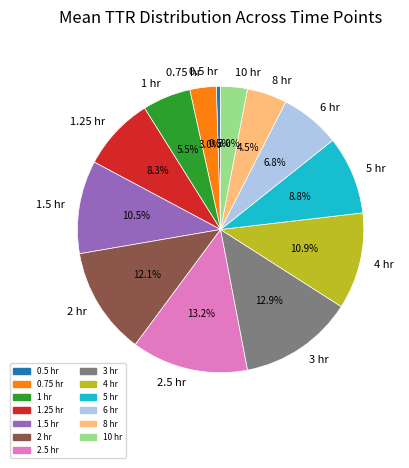

What is the smallest slice in the pie chart?

0.5 hr